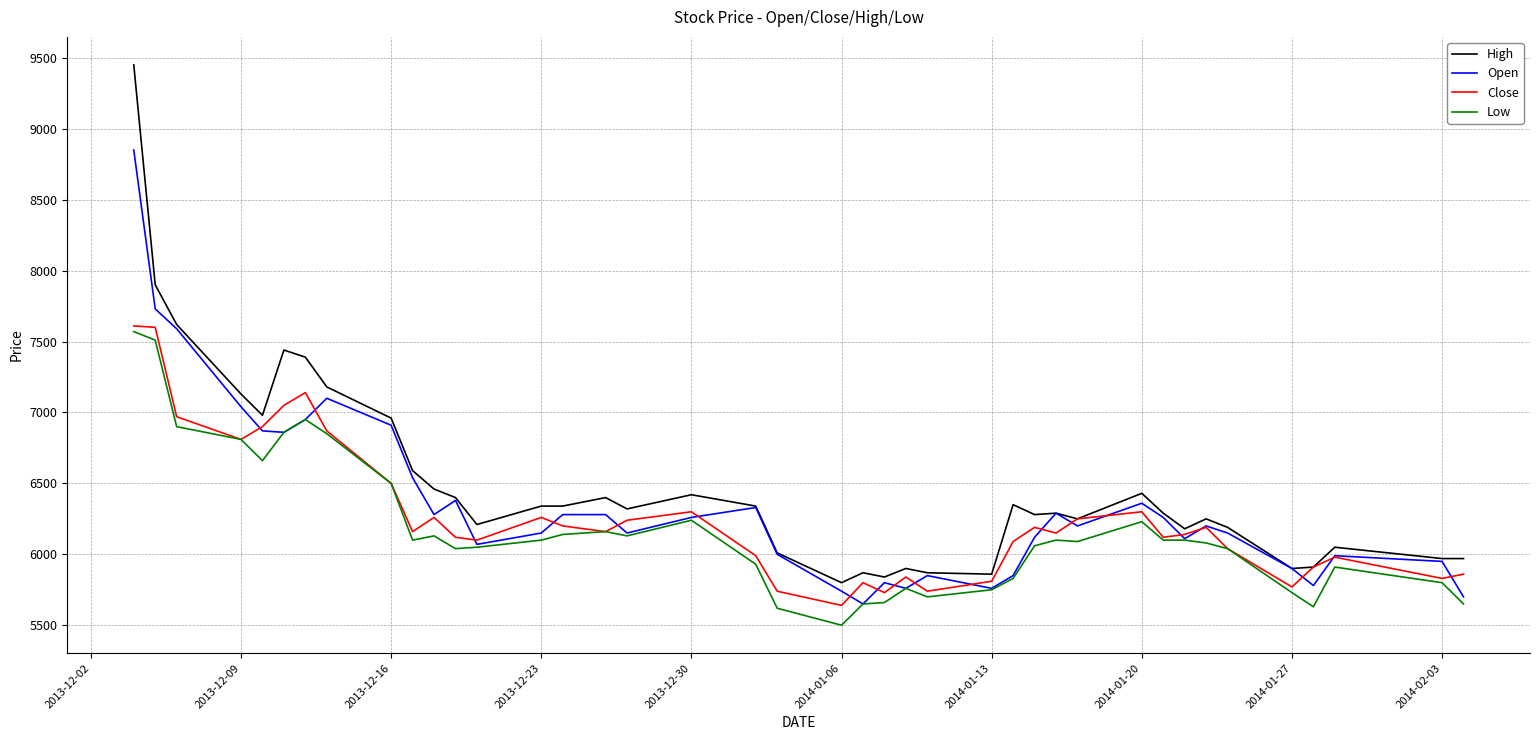

Which series has the largest total across all categories?

High